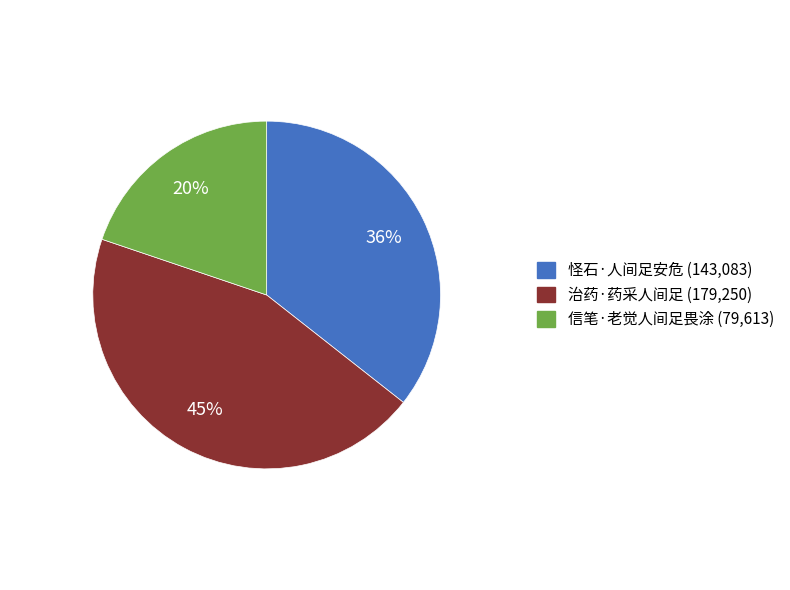

The 治药·药采人间足 slice represents 45% of the pie. True or false?

True